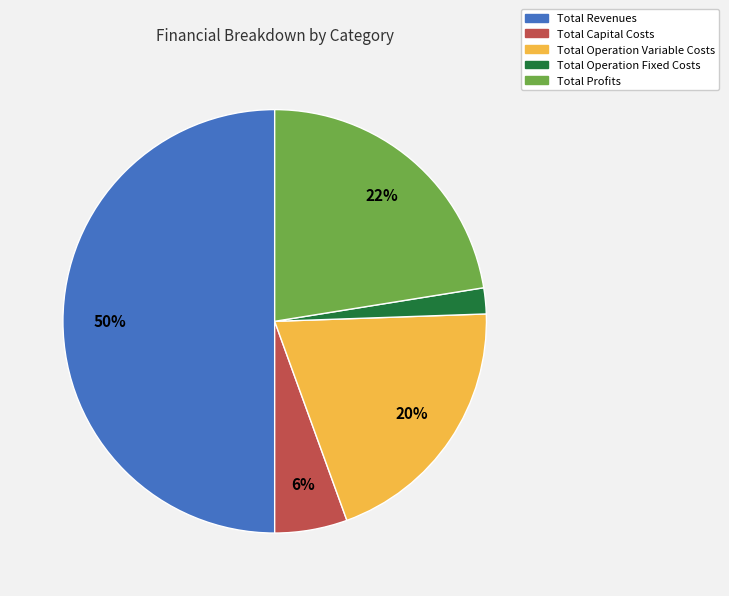

What percentage is the Total Revenues slice, to the nearest percent?

50%